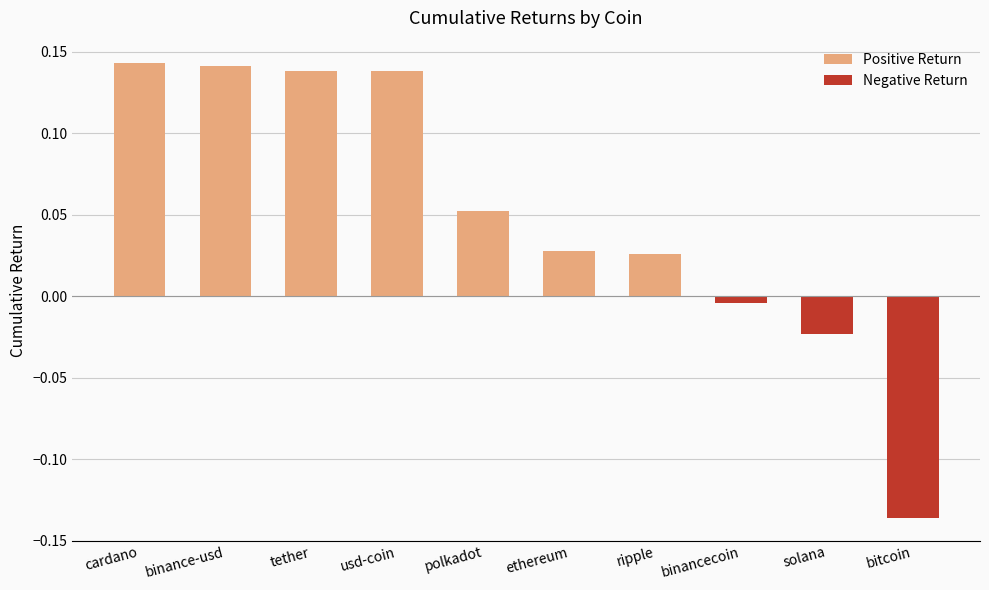

What is the average value?

0.1